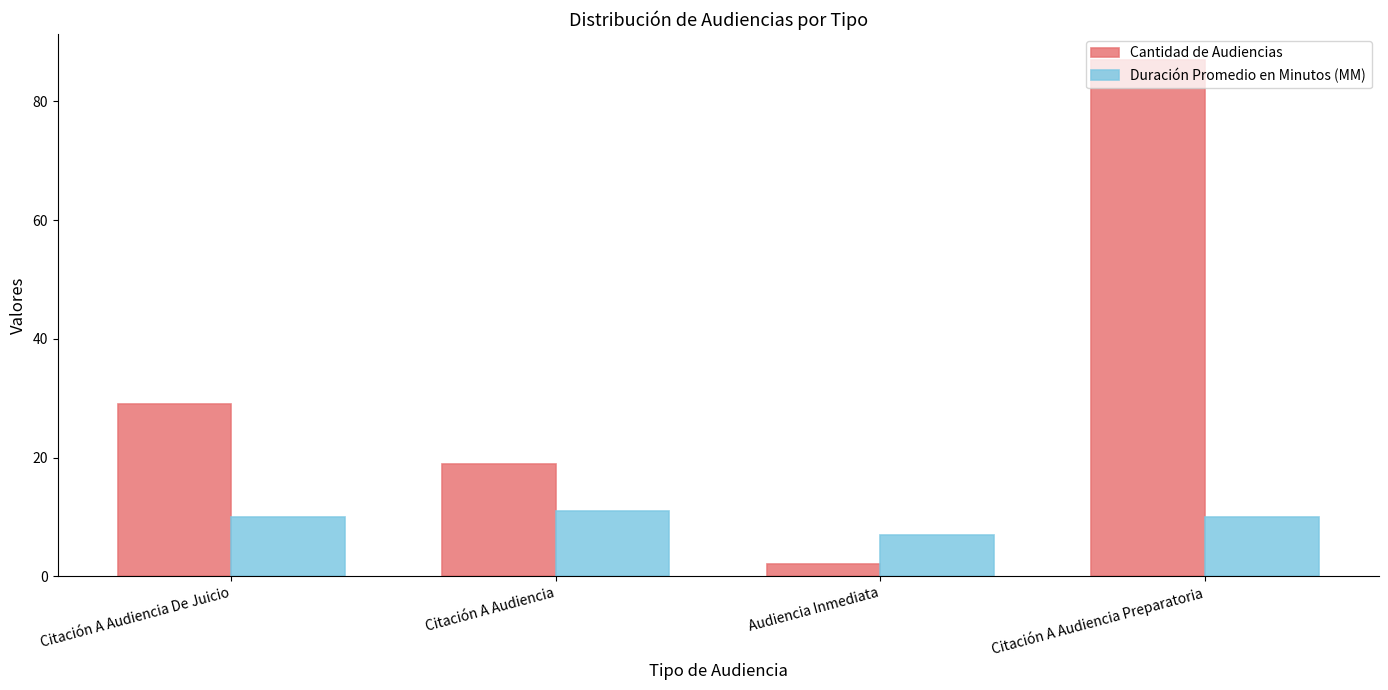

Does the chart contain stacked bars?

No